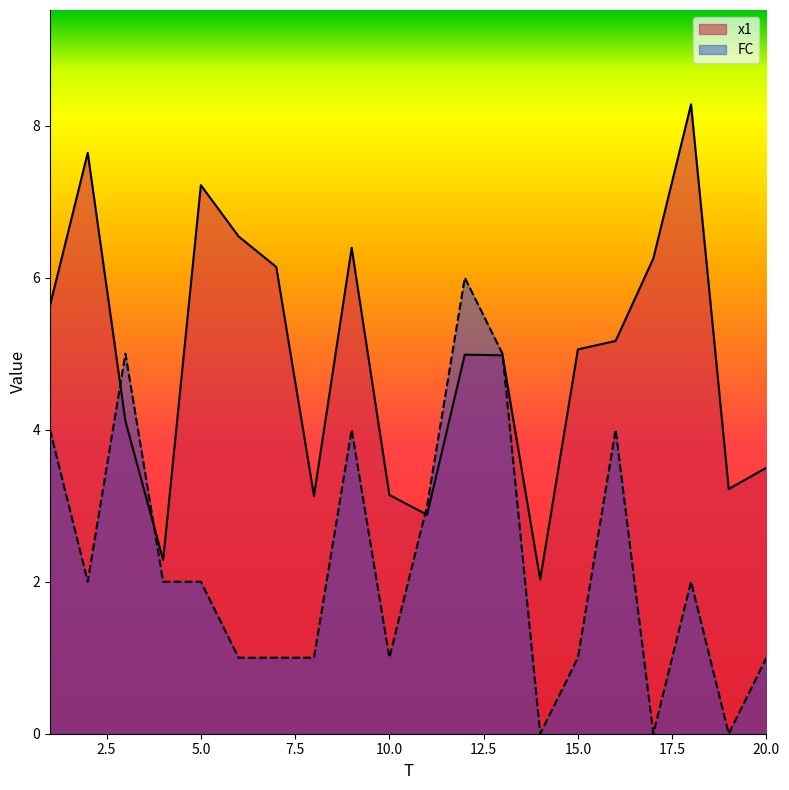

At which label does x1 reach its peak?

18